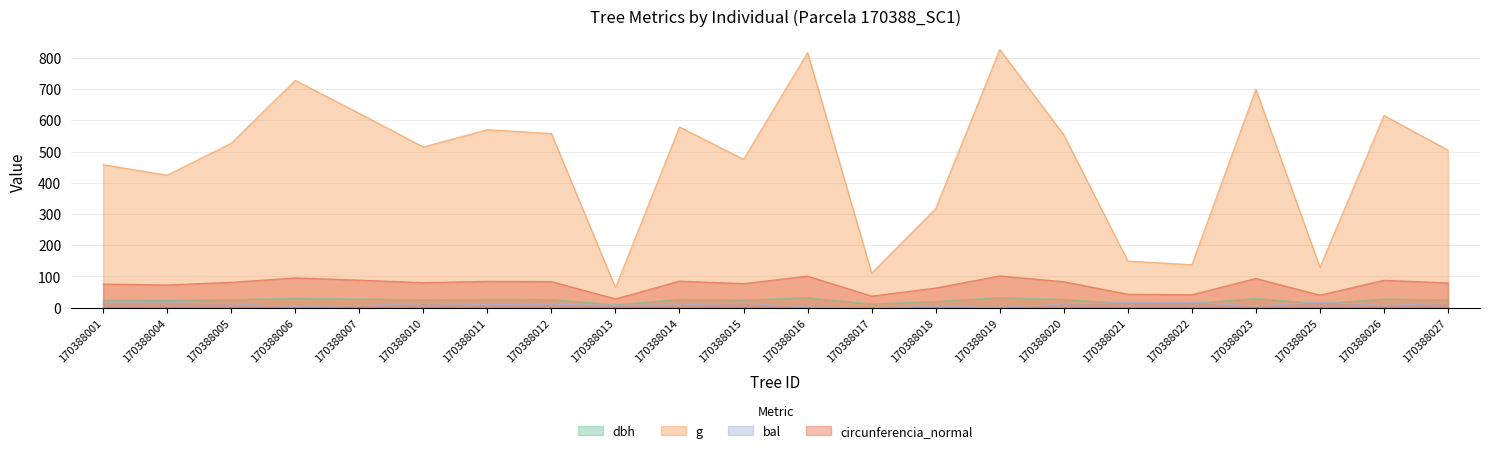

List the labels in order of dbh value, largest first.

170388019, 170388016, 170388006, 170388023, 170388007, 170388026, 170388014, 170388011, 170388012, 170388020, 170388005, 170388010, 170388027, 170388015, 170388001, 170388004, 170388018, 170388021, 170388022, 170388025, 170388017, 170388013